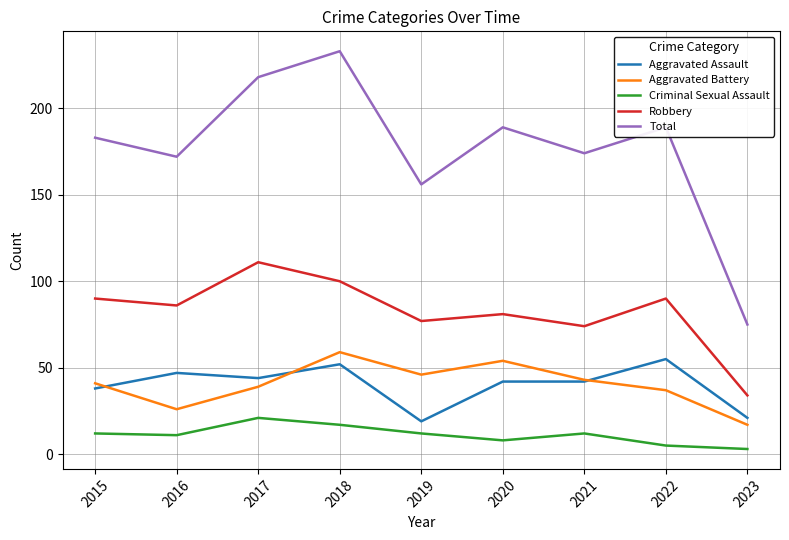

At which category is the sum across all series the highest?

2018